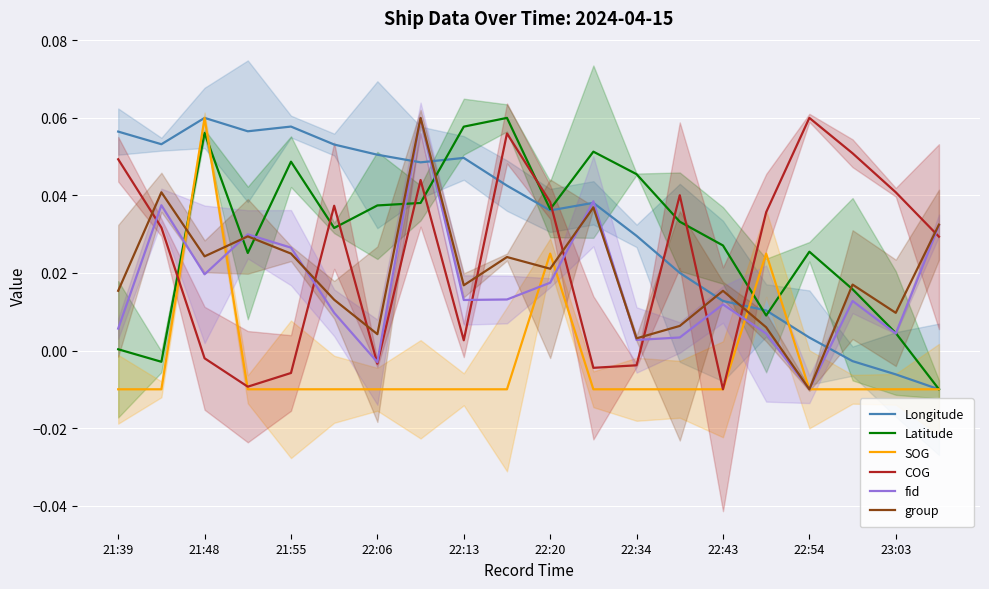

How many lines are shown in the chart?

6